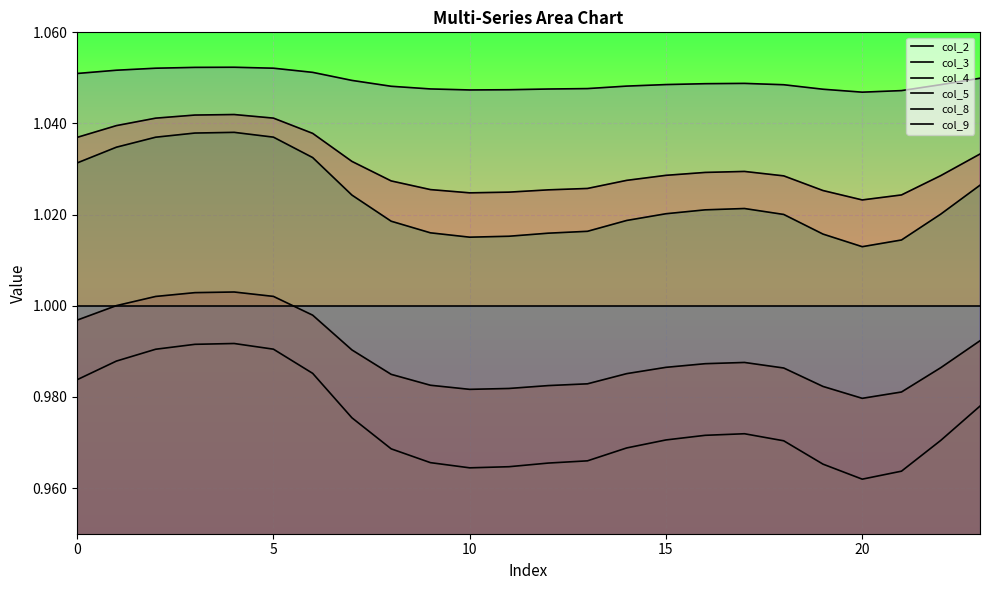

Read the col_8 value at 0.

1.1